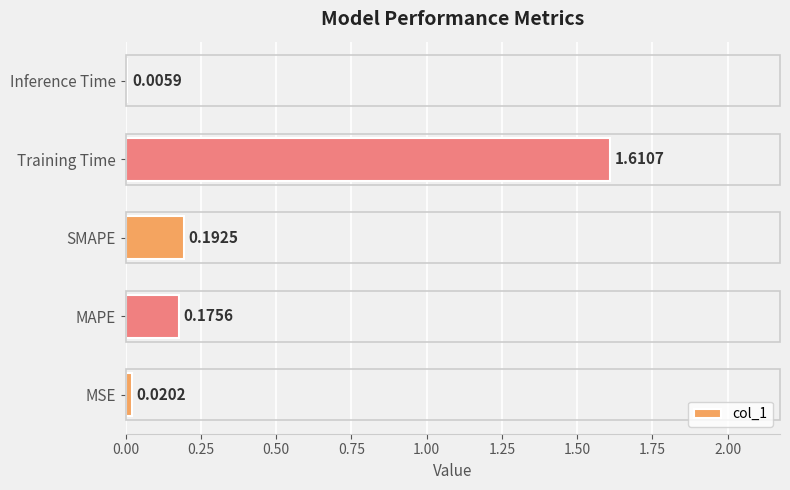

Which category has the highest value across all series?

Training Time